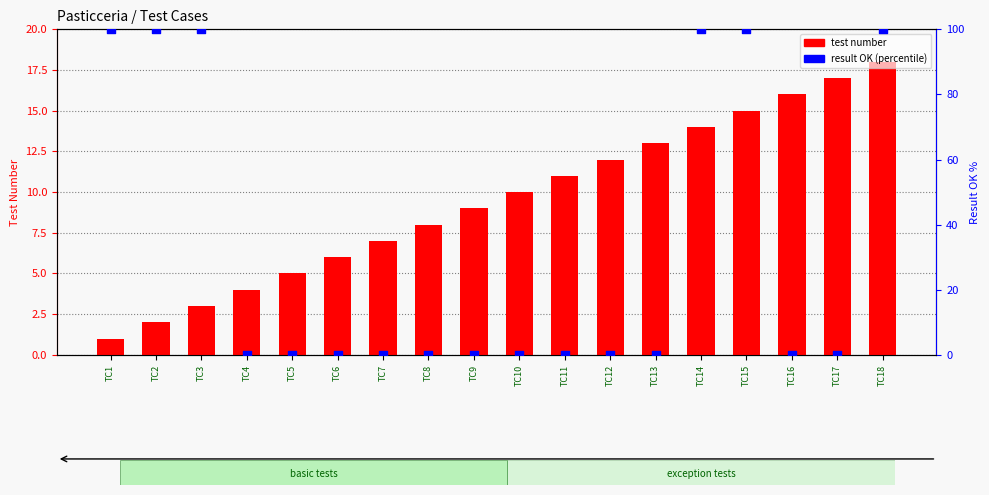

At which category is the sum across all series the highest?

TC18